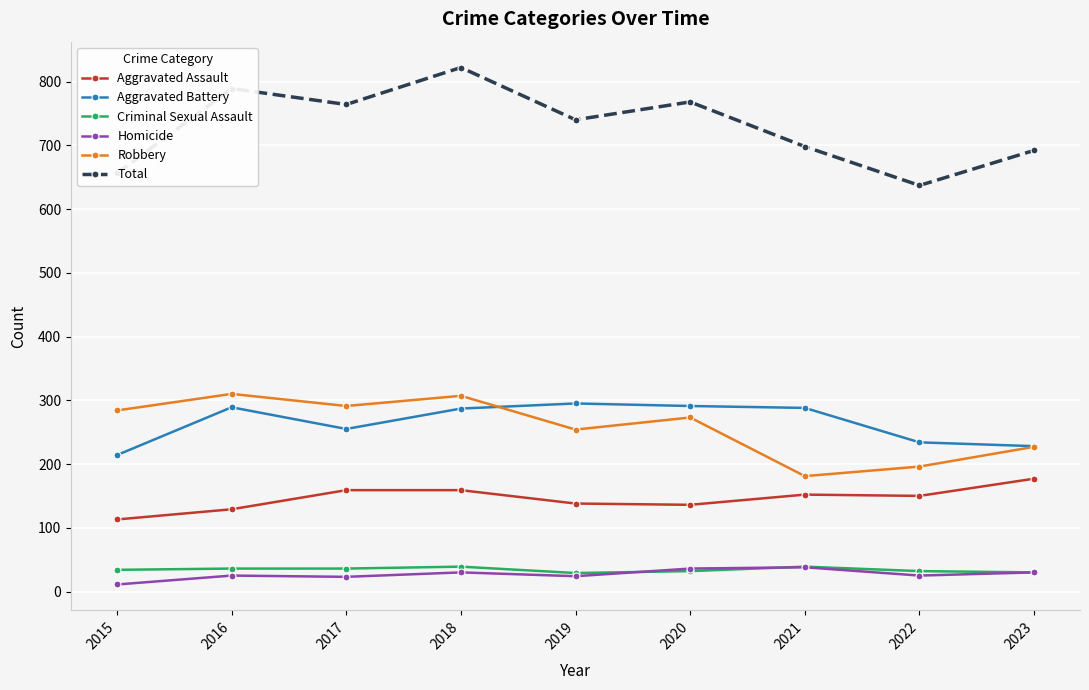

Which series has the widest spread of values?

Total